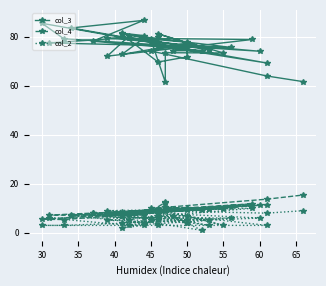

How many series are shown in this chart?

3